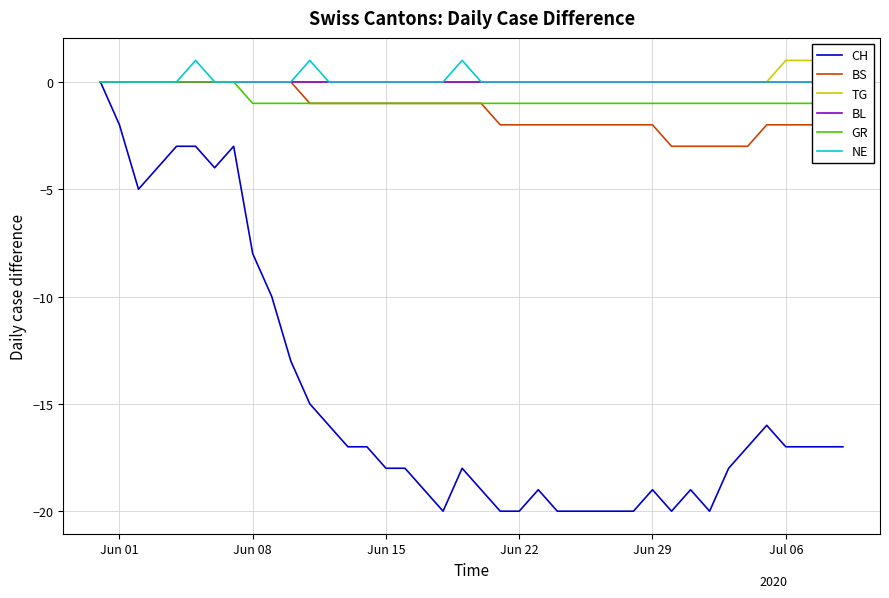

Count the NE values in the range 0 to 1.

40